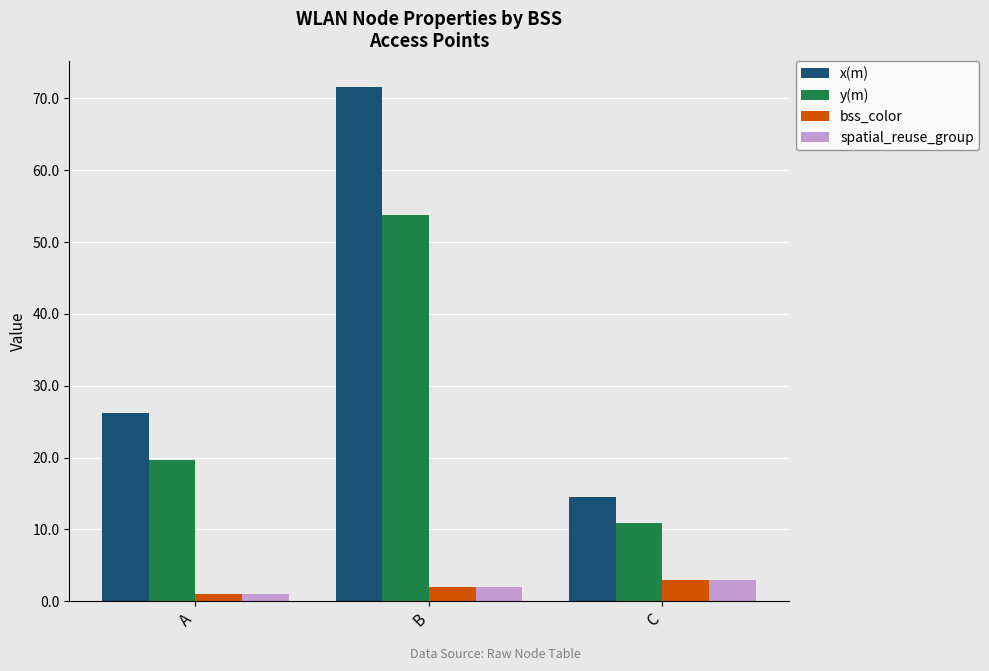

Which category has the lowest value in the spatial_reuse_group series?

A